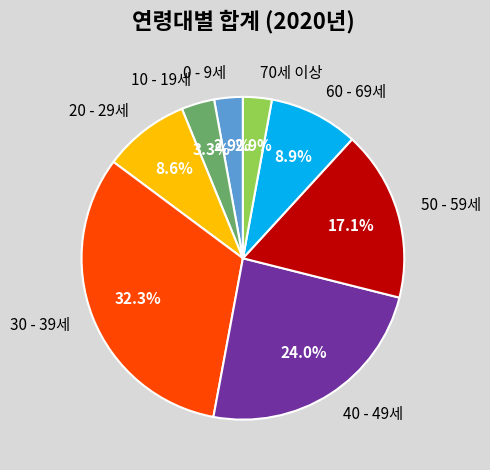

What is the ratio of the value at 70세 이상 to the value at 20 - 29세?

0.3